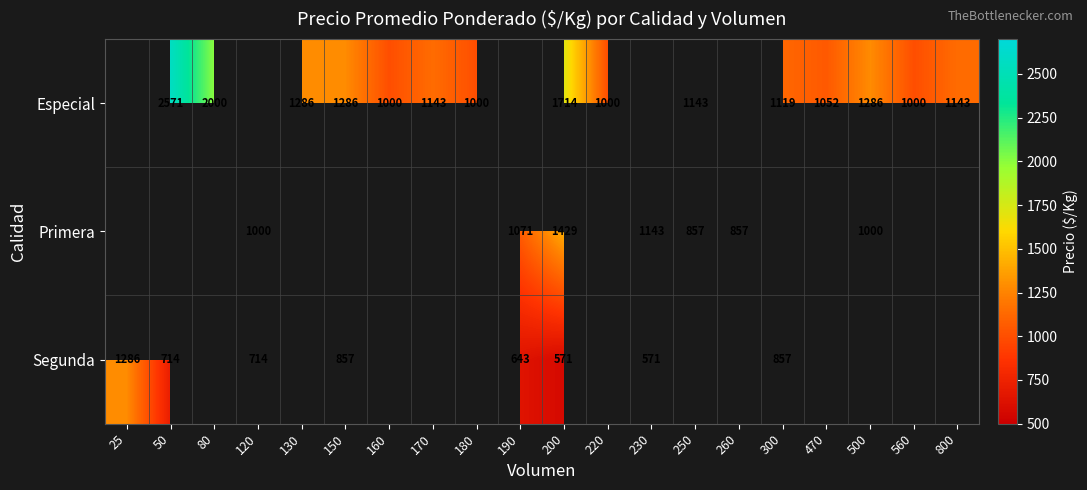

The Primera series shows 1717 at 500. True or false?

False